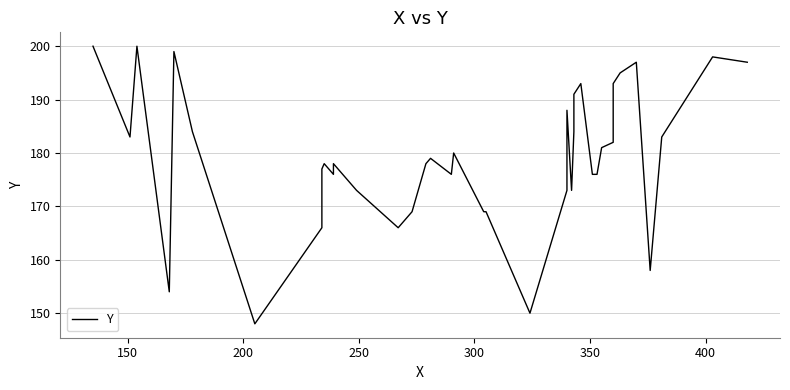

How many lines are shown in the chart?

1